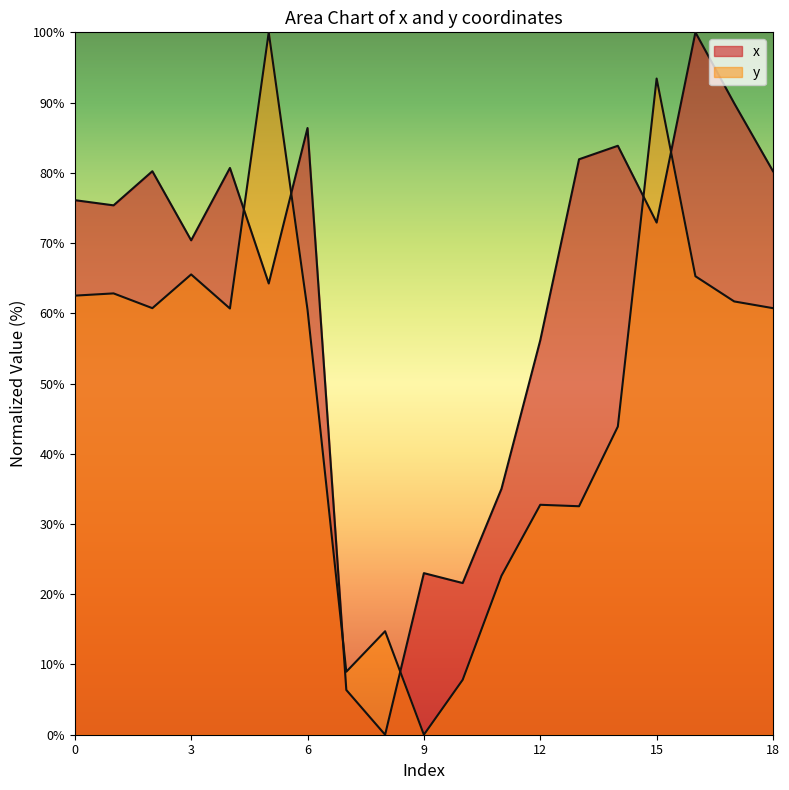

In y, how many points are higher than both neighbors (excluding endpoints)?

6